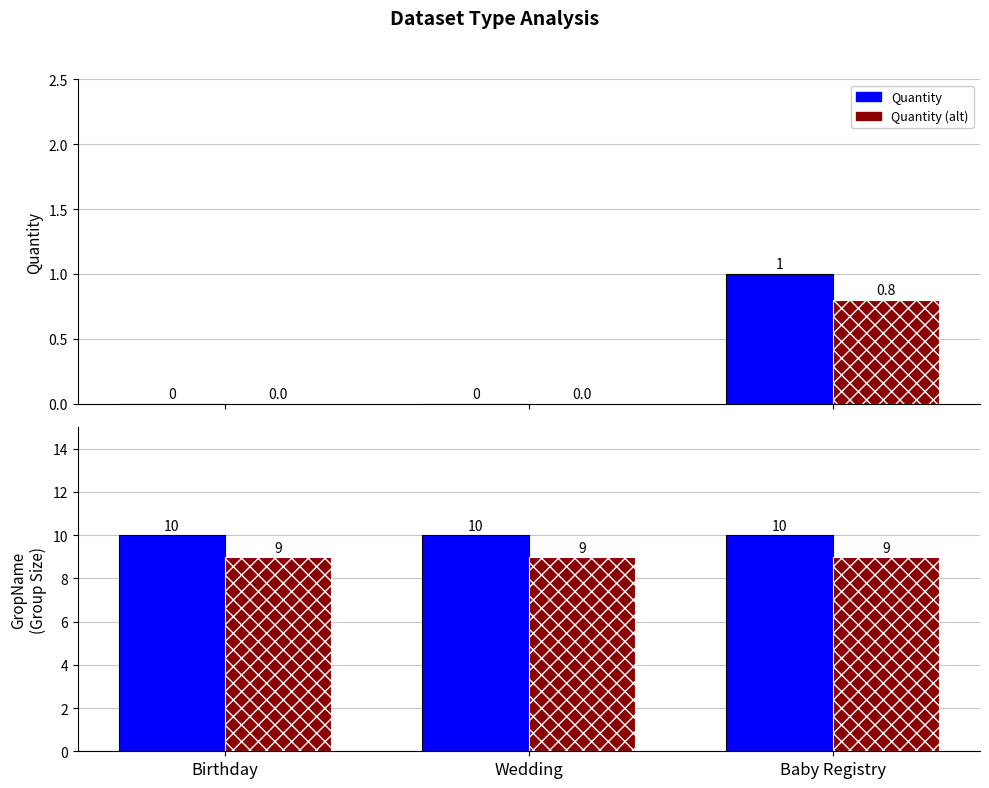

Where is GropName nearest to the value 10?

Birthday